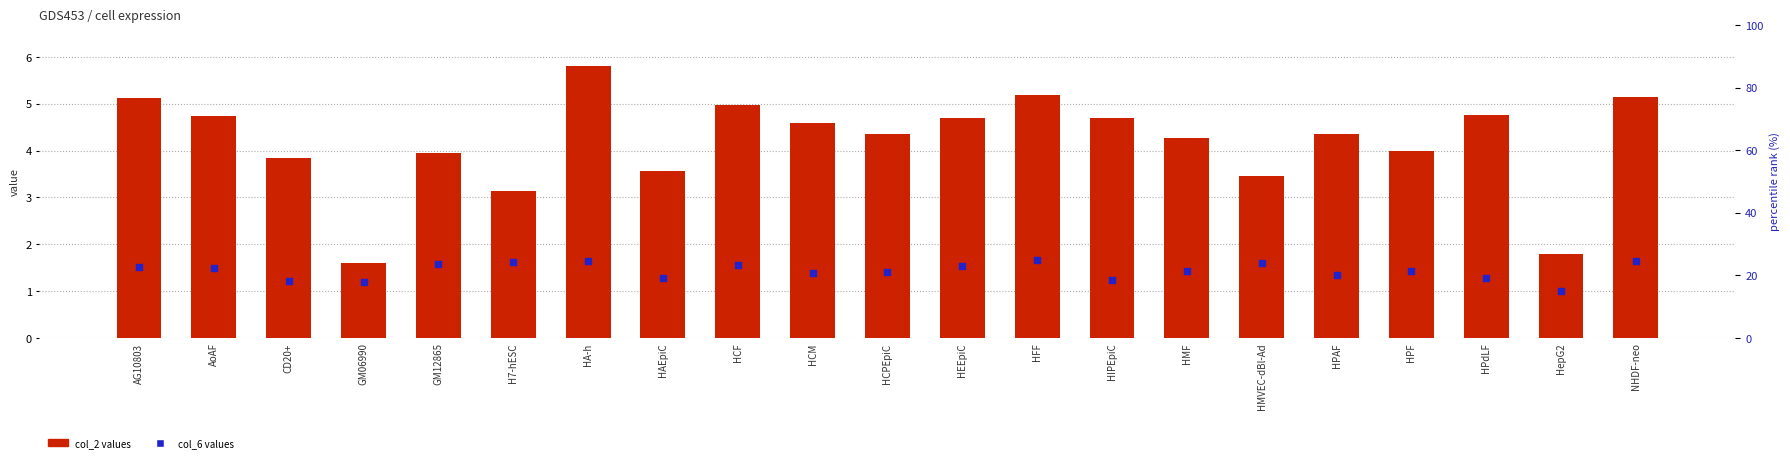

Which series has the largest Y range (max minus min)?

col_2 values